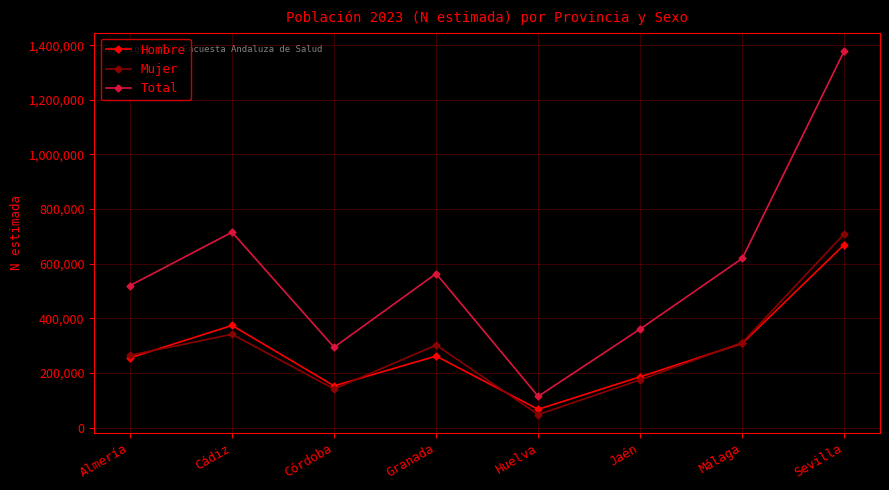

True or false: Hombre and Total intersect in this chart.

False